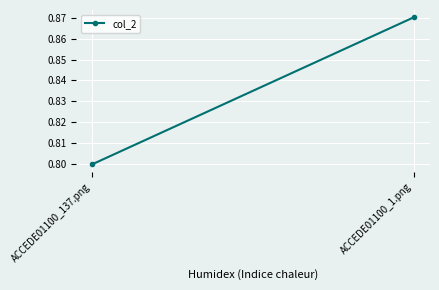

Which label corresponds to the smallest value in the chart?

ACCEDE01100_137.png